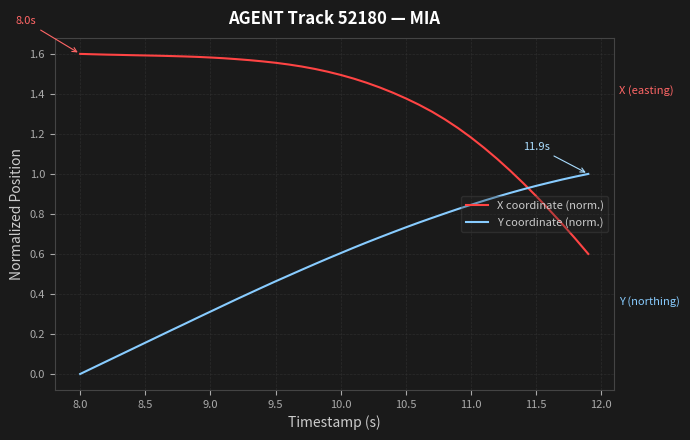

True or false: X coordinate (norm.) and Y coordinate (norm.) intersect in this chart.

True